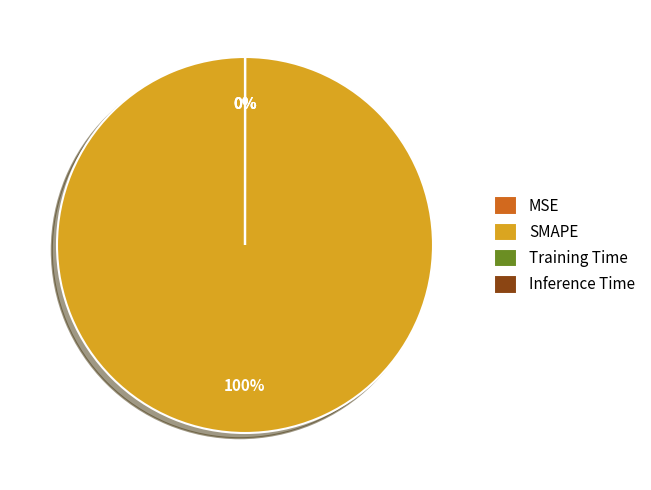

Count the number of slices in the pie.

4